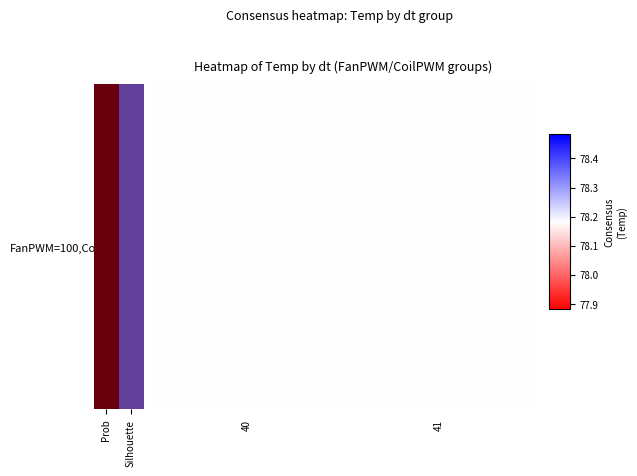

True or false: the data shows 78.2 at 41.

True